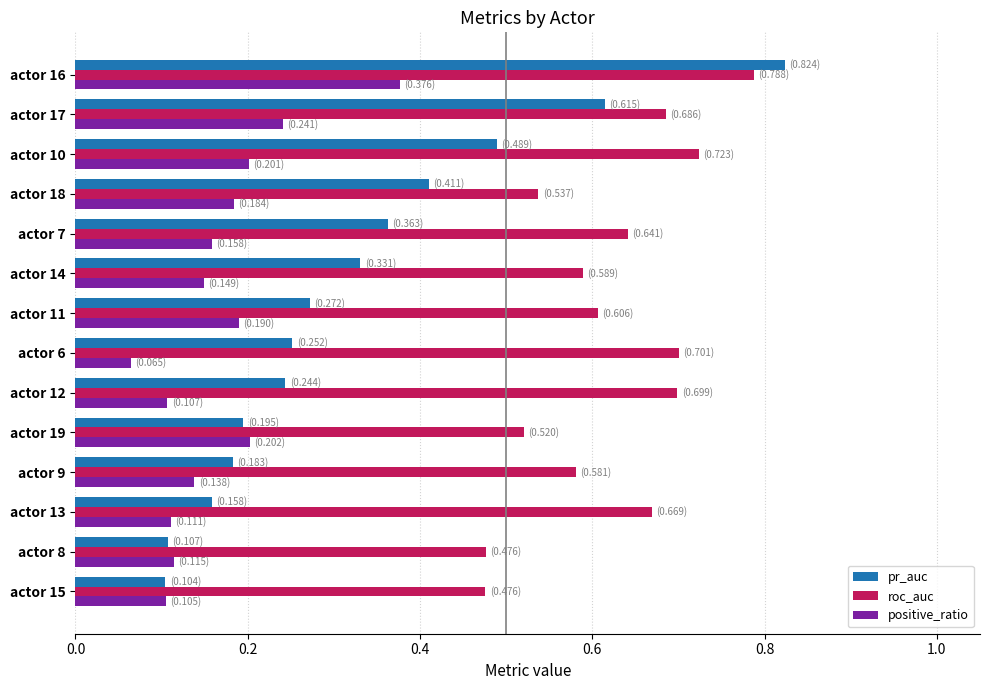

At which category does the chart reach its peak across all series?

actor 16